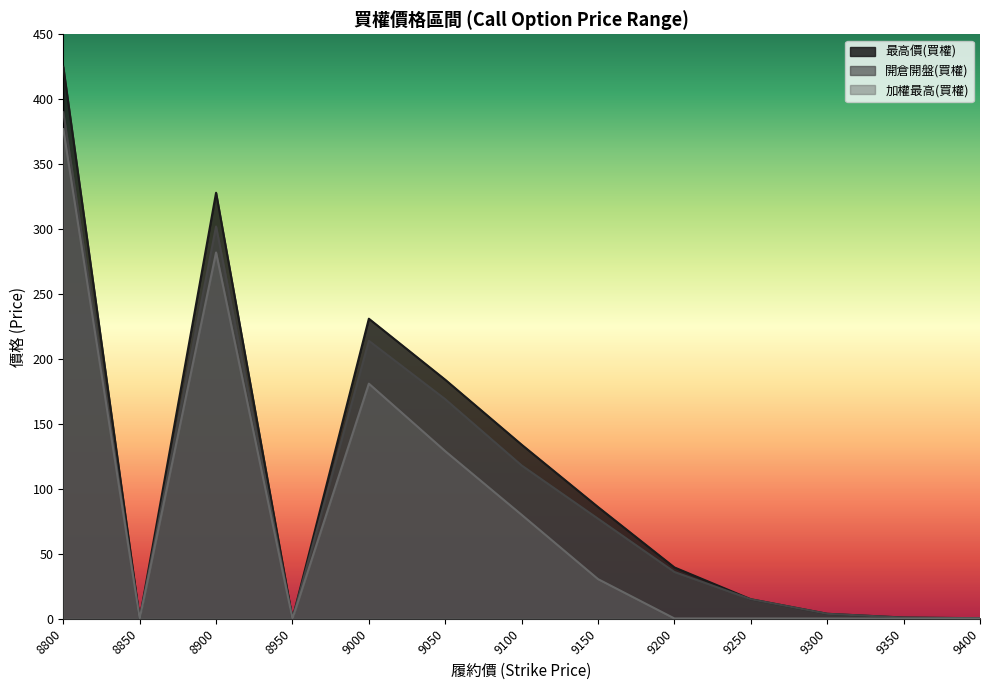

What is the sum of the 開倉開盤(買權) values at 9200 and 9000?

250.0